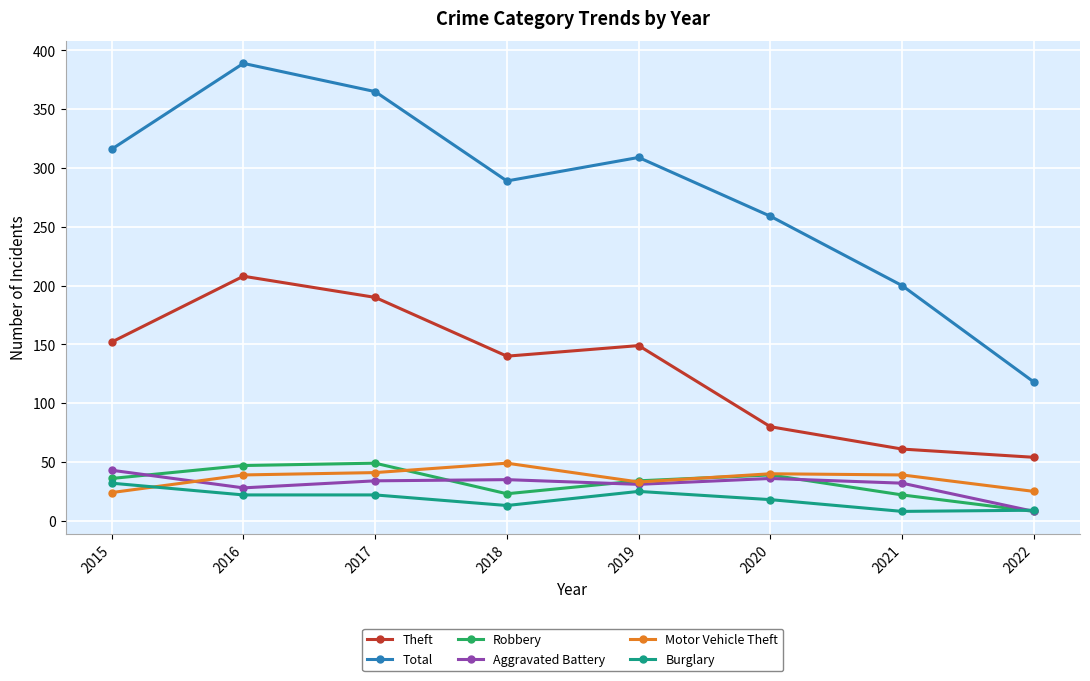

Between which two adjacent categories do Aggravated Battery and Burglary first intersect?

2021 and 2022